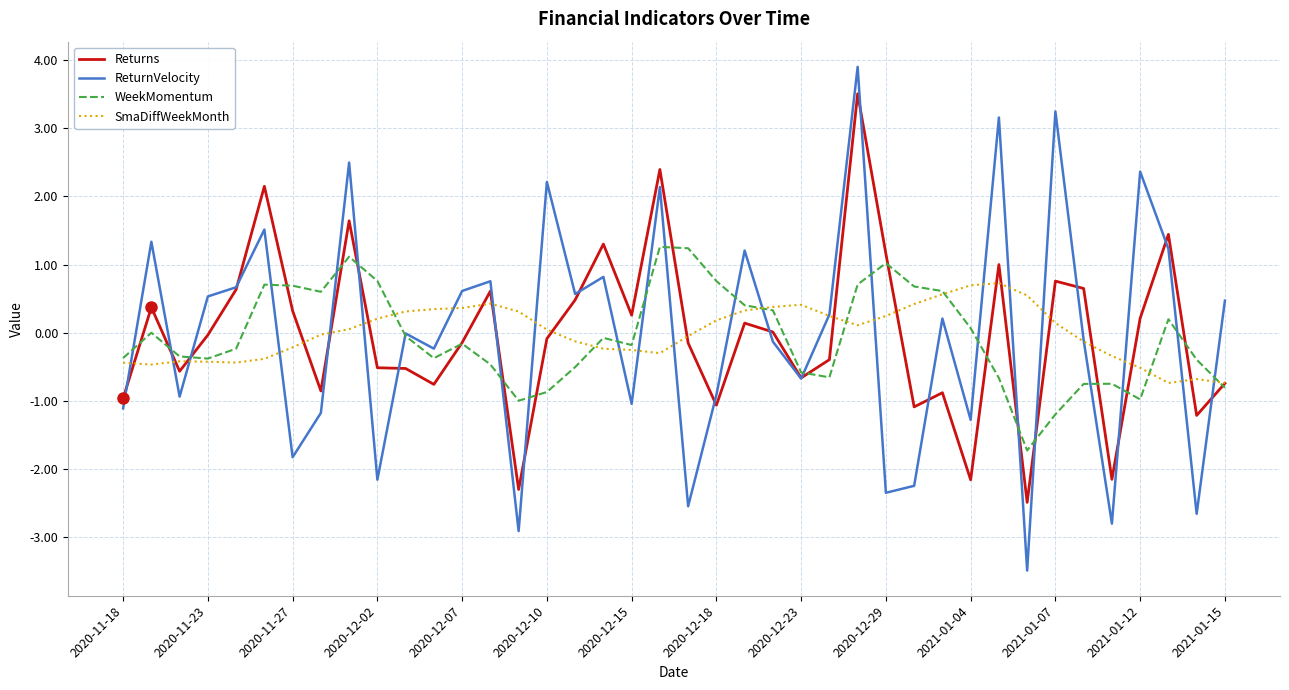

Which series has the widest spread of values?

ReturnVelocity